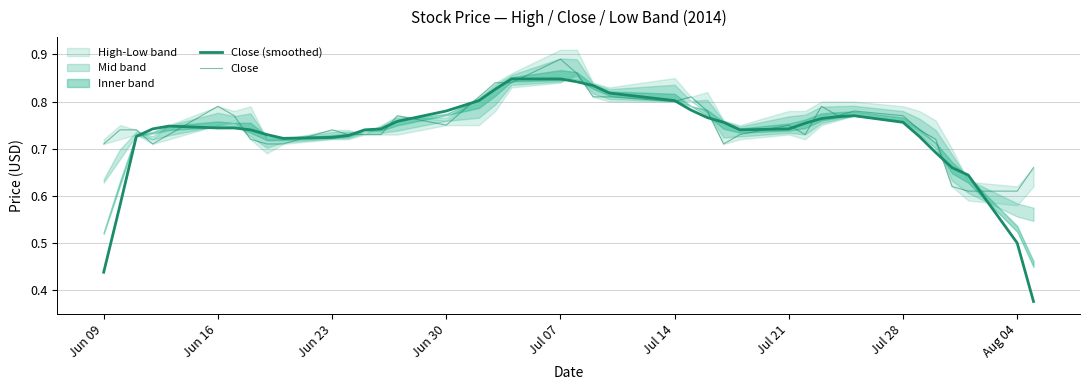

Is this an area chart (filled region under the line)?

No